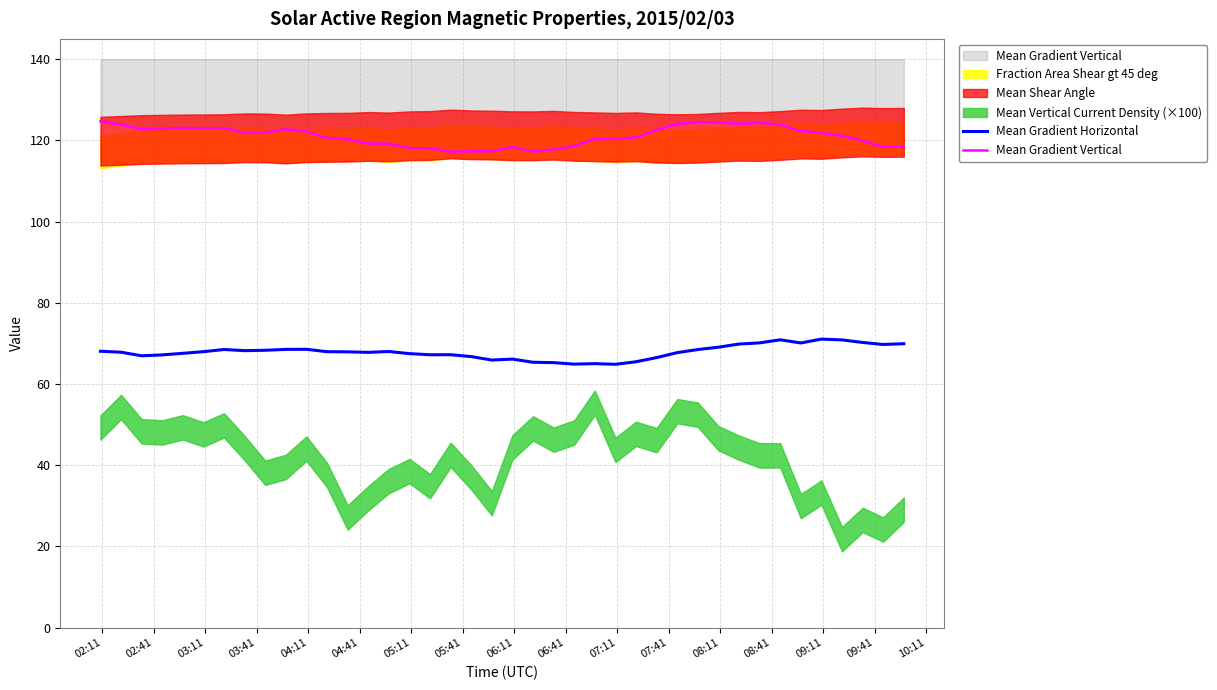

True or false: Mean Gradient Horizontal and Mean Gradient Vertical cross at least once.

False